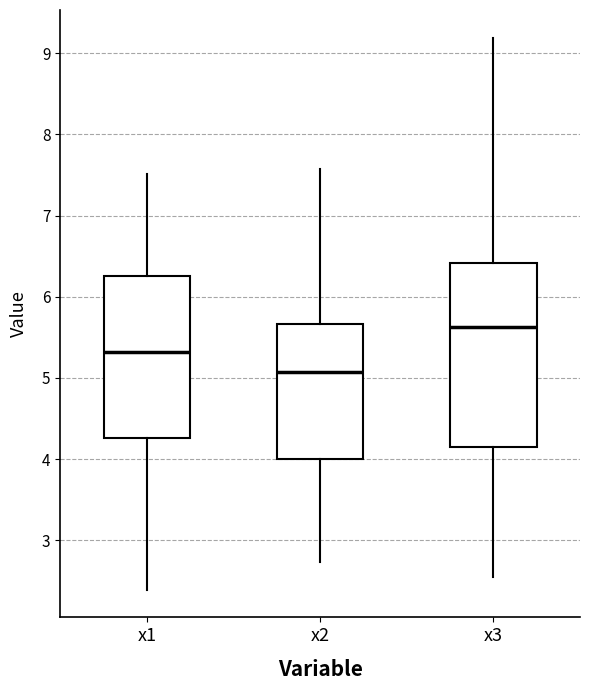

Which box's median line is the lowest?

x2